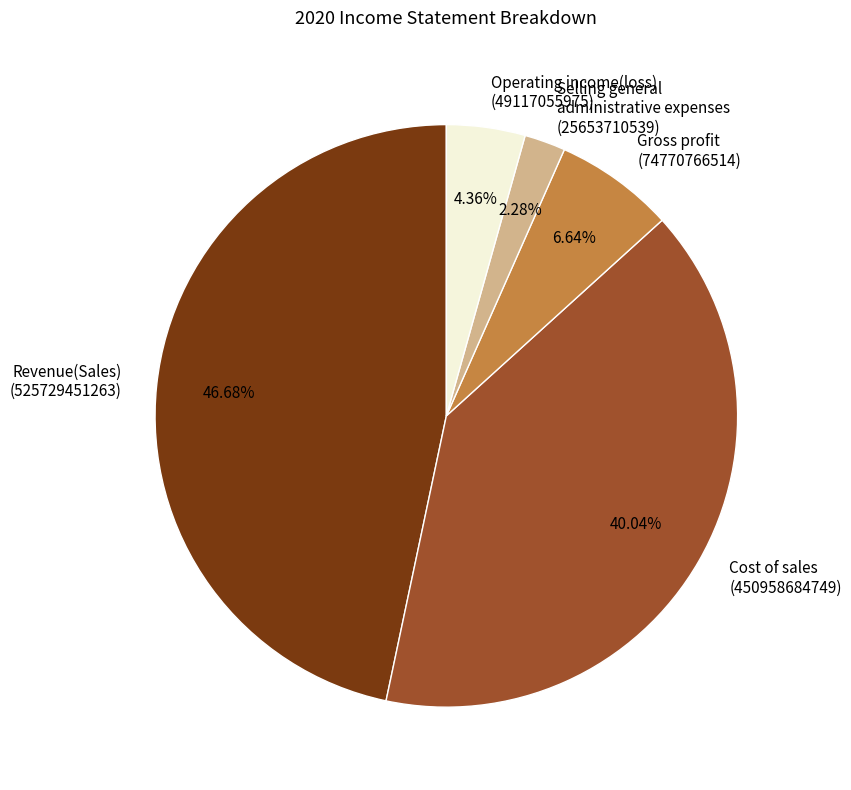

To the nearest percent, what percentage of the pie is Operating income(loss)?

4%